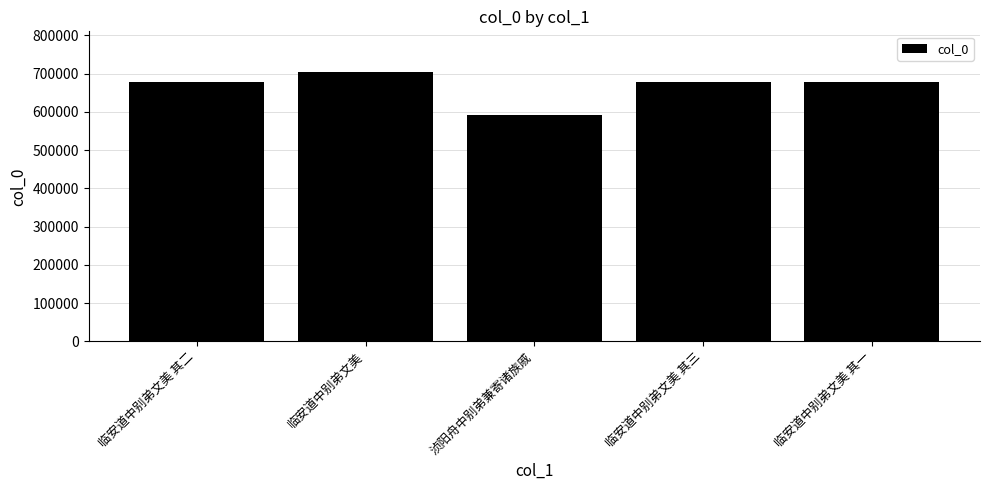

What is the average value?

665998